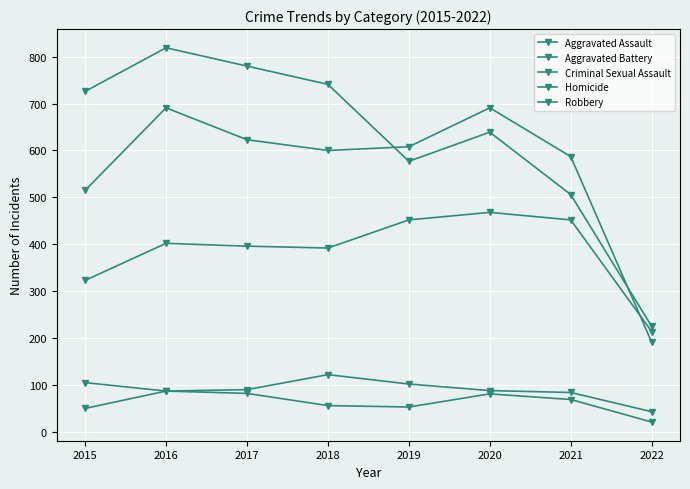

How many distinct data groups are displayed?

5